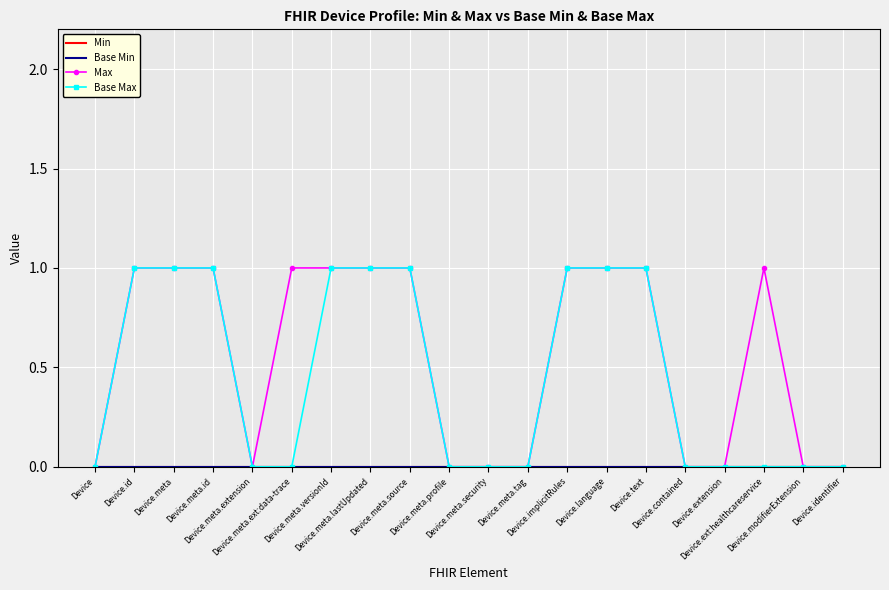

What is the sum of all Base Max values?

9